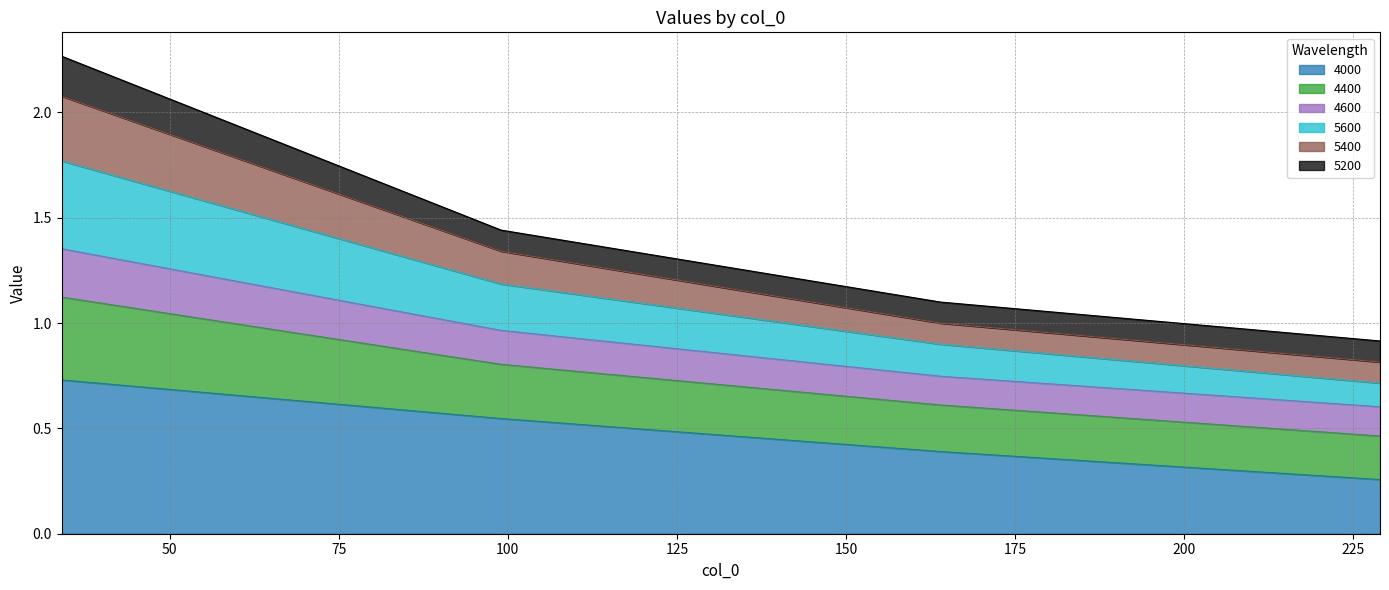

List the labels in order of 4000 value, smallest first.

229, 164, 99, 34